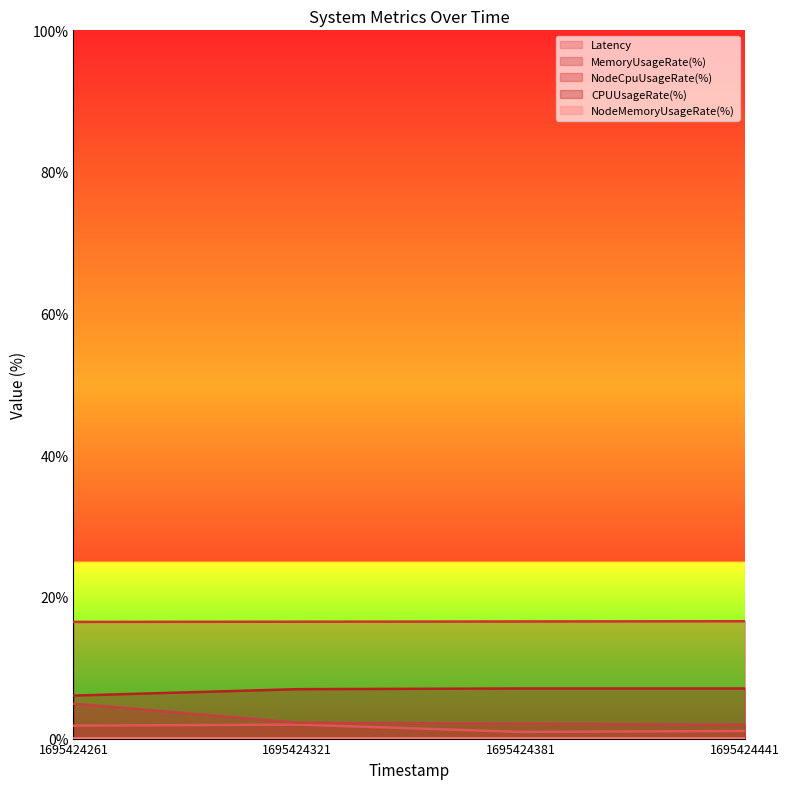

True or false: CPUUsageRate(%) and MemoryUsageRate(%) intersect in this chart.

False